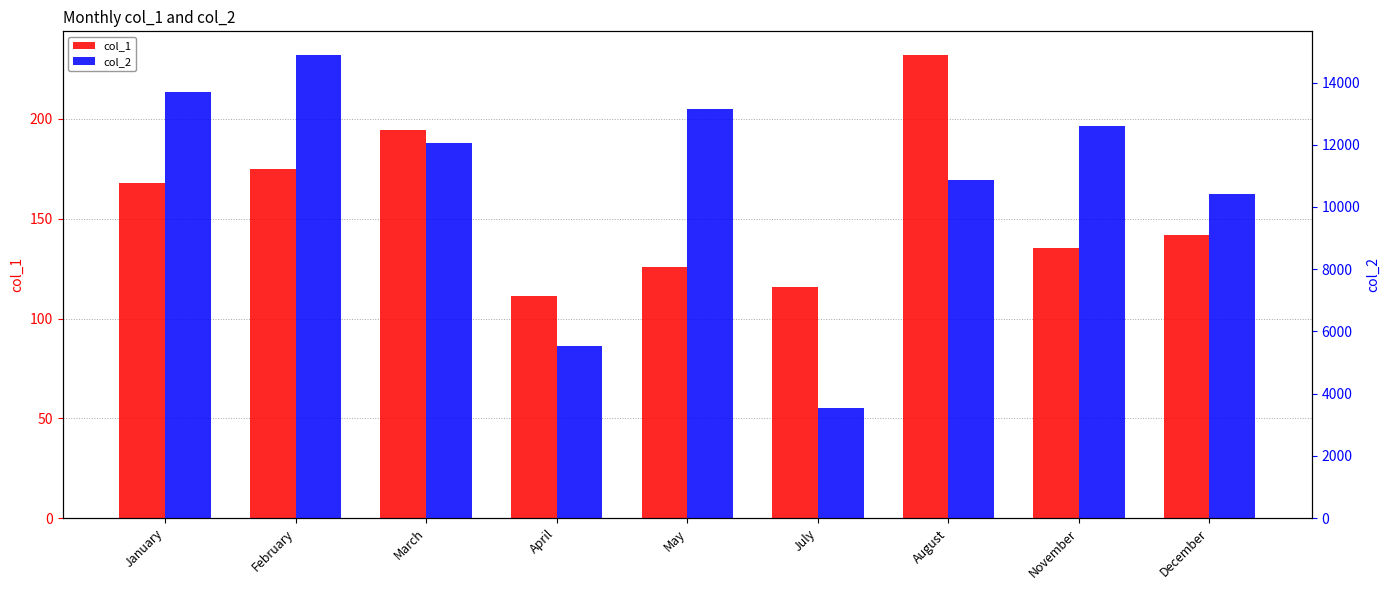

How many data points in col_2 are less than 12049?

4